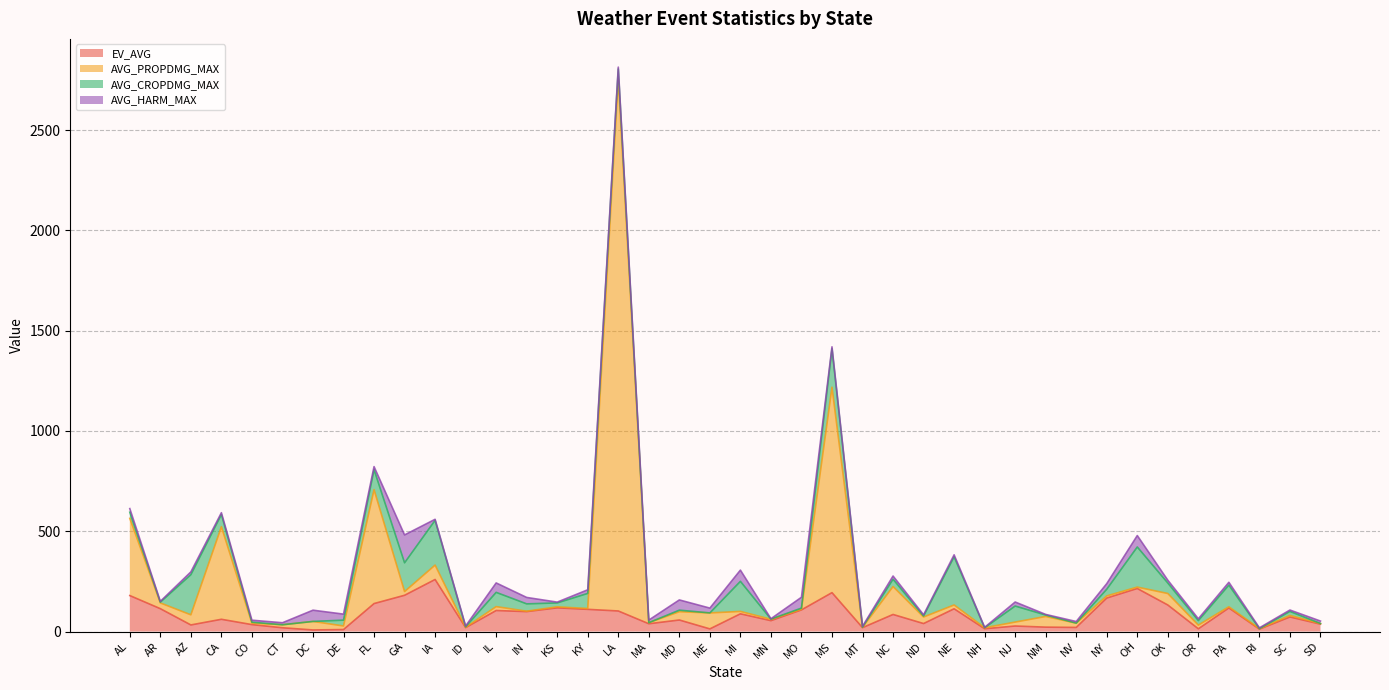

Which series has the largest range (max minus min)?

AVG_PROPDMG_MAX